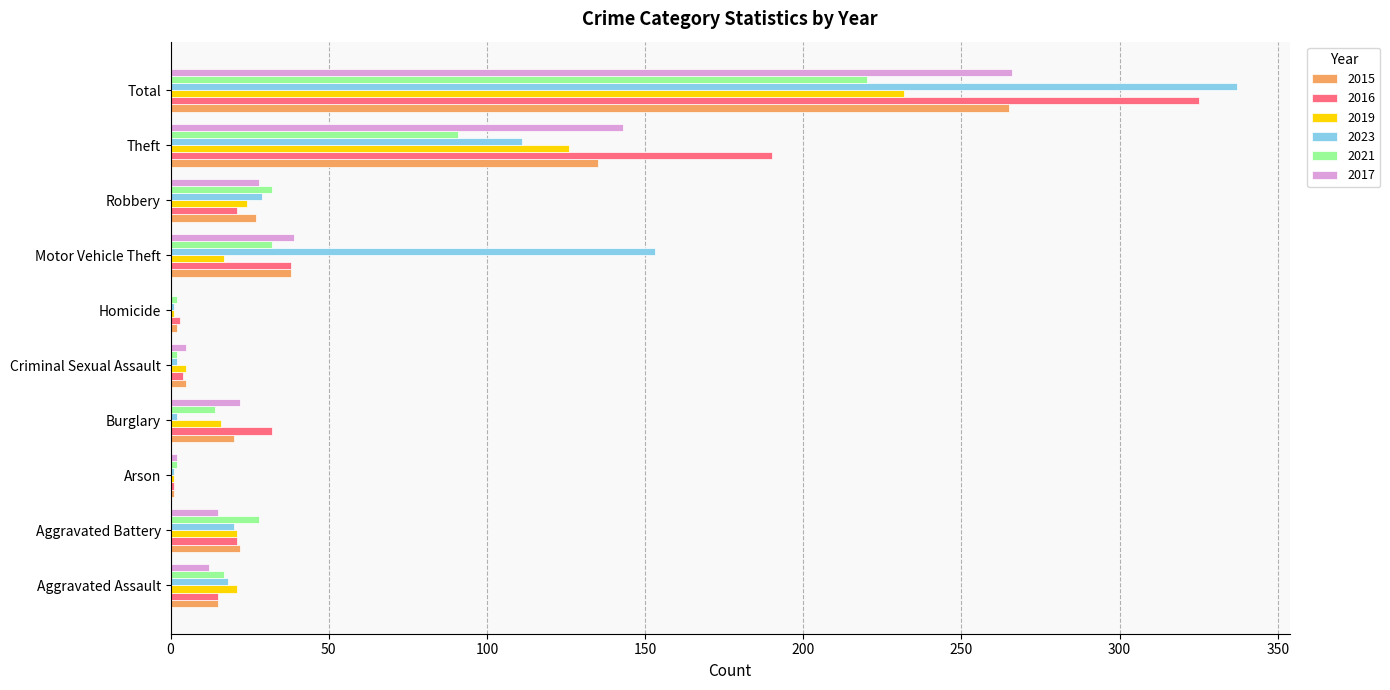

Where is 2019 nearest to the value 116?

Theft